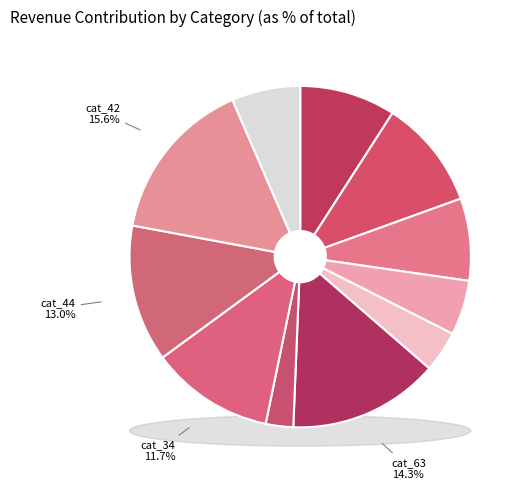

Does 8 represent more than half of the total?

No